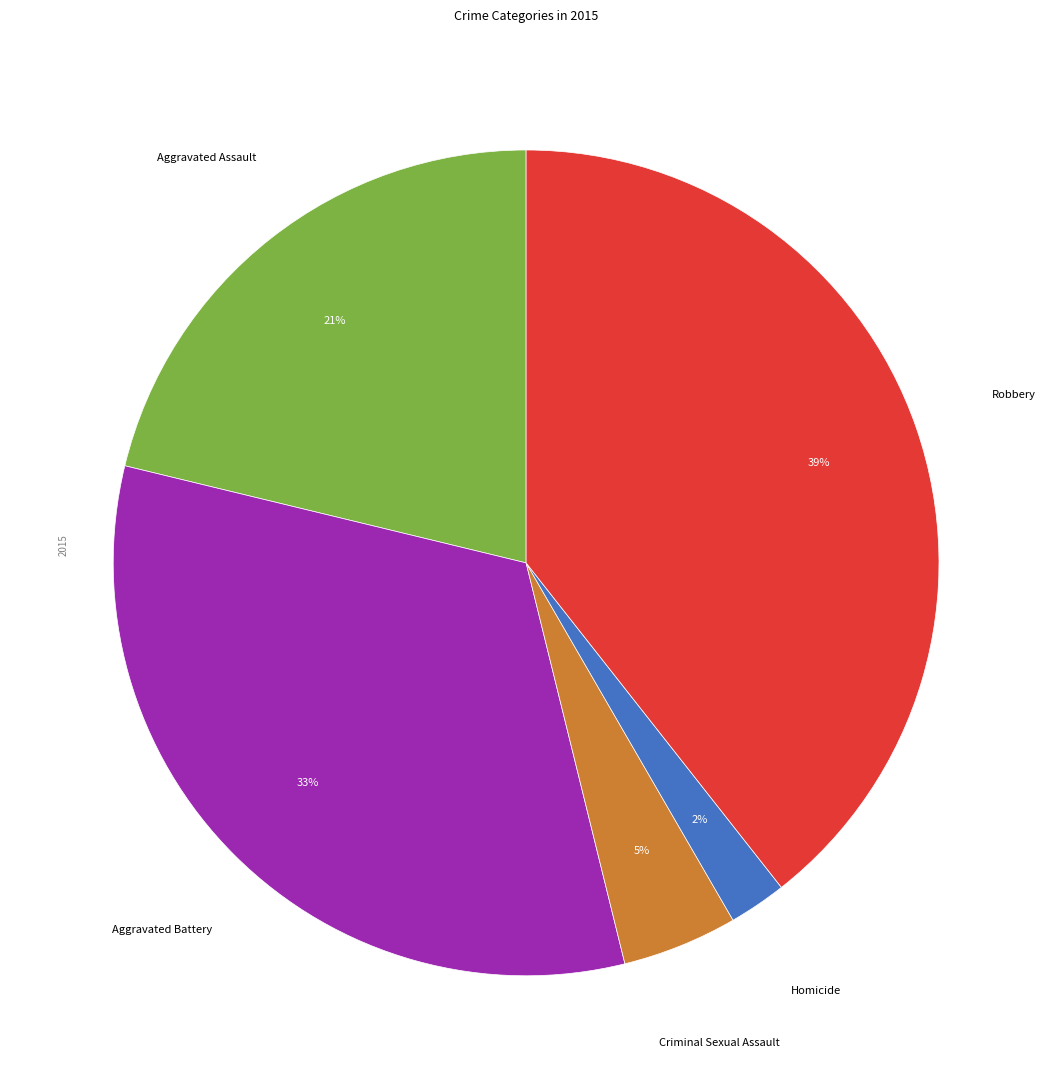

To the nearest percent, what is the average slice percentage?

20%